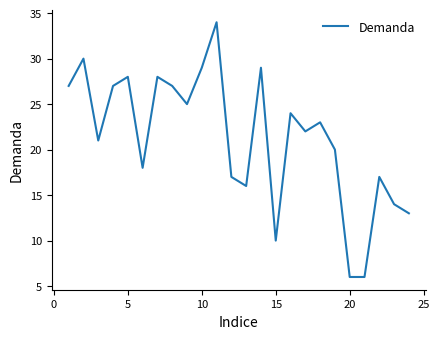

Is this an area chart (filled region under the line)?

No